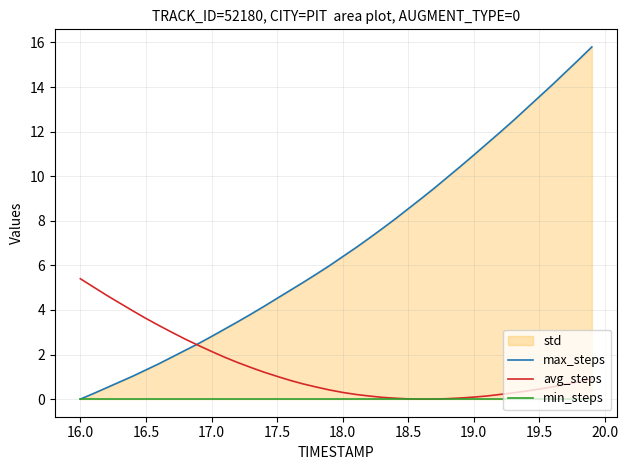

Does the chart display data point markers on the line(s)?

No